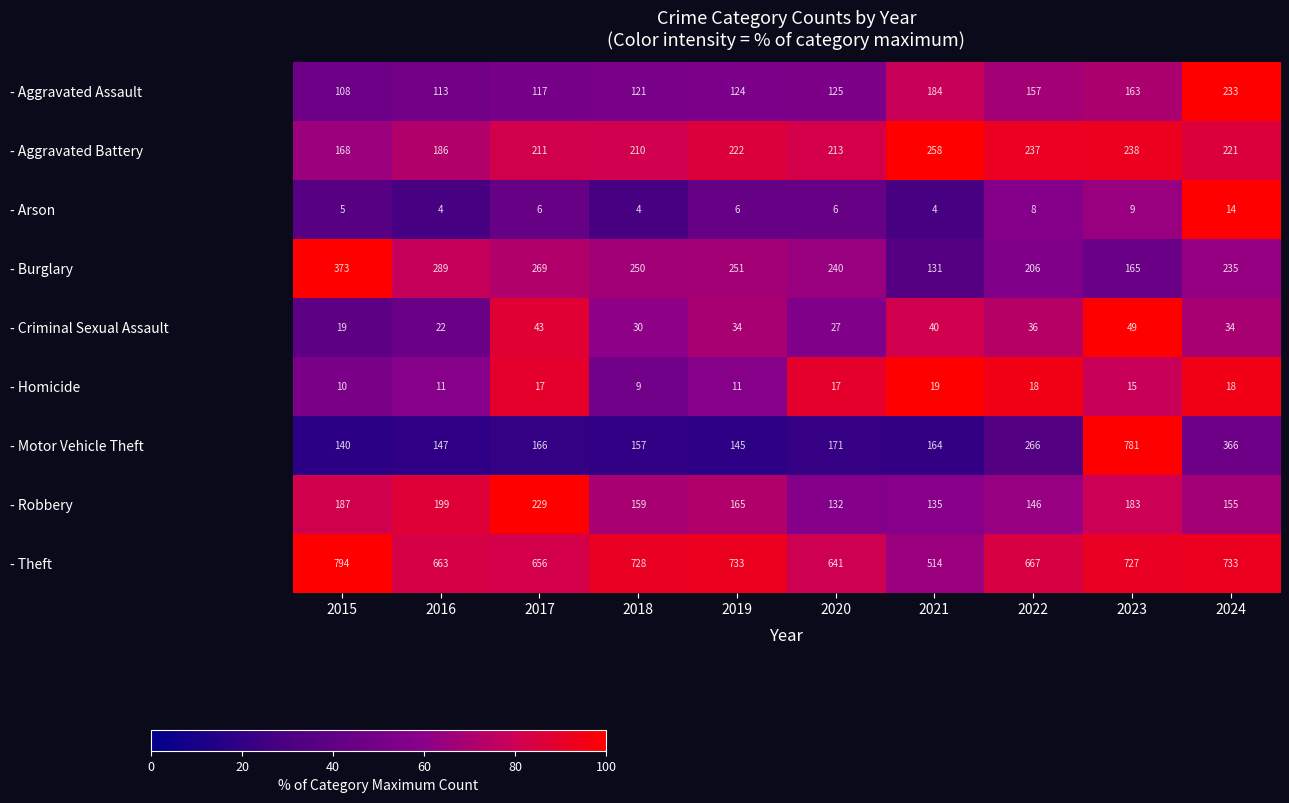

At 2022, list the series in order from smallest to largest.

- Arson, - Homicide, - Criminal Sexual Assault, - Robbery, - Aggravated Assault, - Burglary, - Aggravated Battery, - Motor Vehicle Theft, - Theft